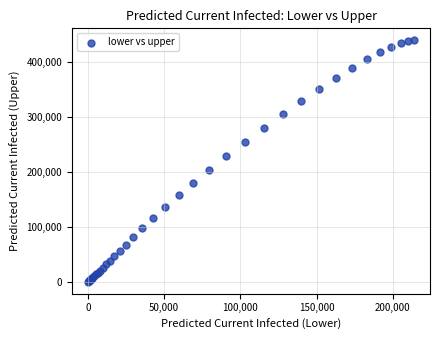

What Y value in the scatter plot is closest to 220465?

230128